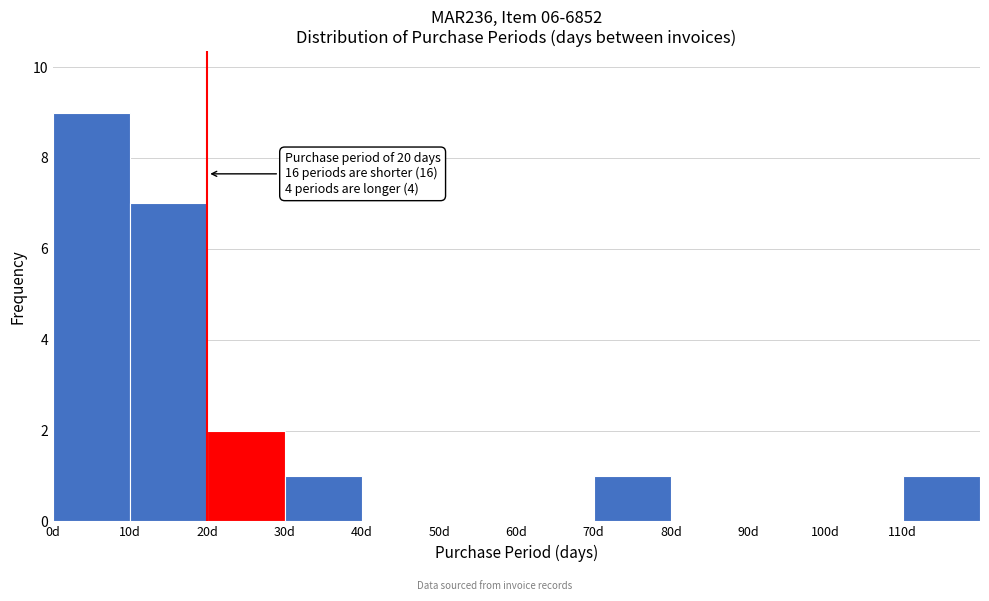

Which range on the x-axis has the tallest bar?

0 to 10